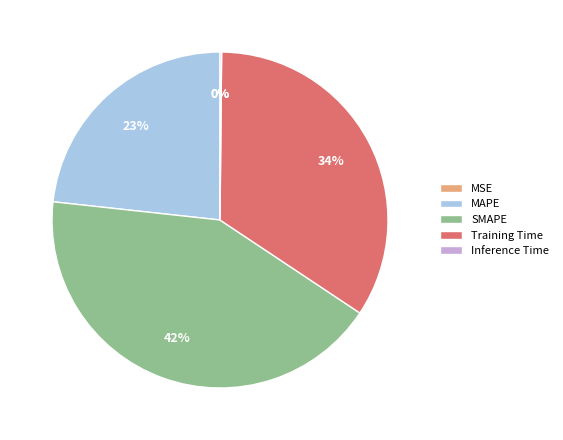

Is it true that SMAPE is 42% of the pie?

True